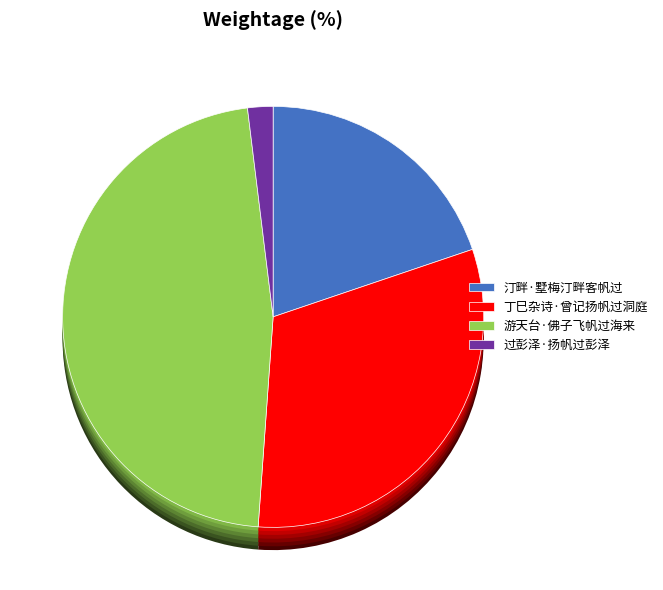

Is there a majority slice in this chart?

No